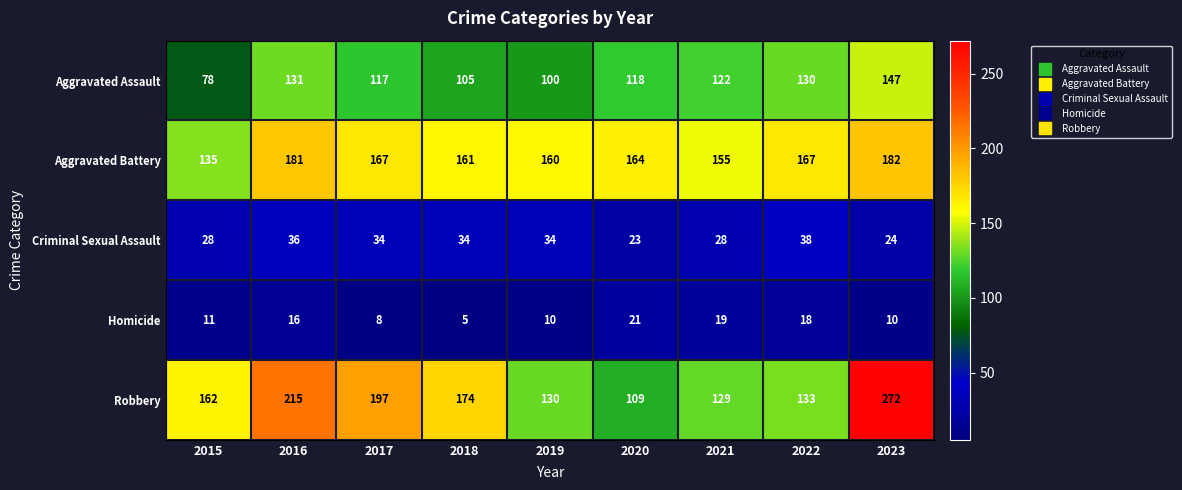

What is the sum of all Criminal Sexual Assault values?

279